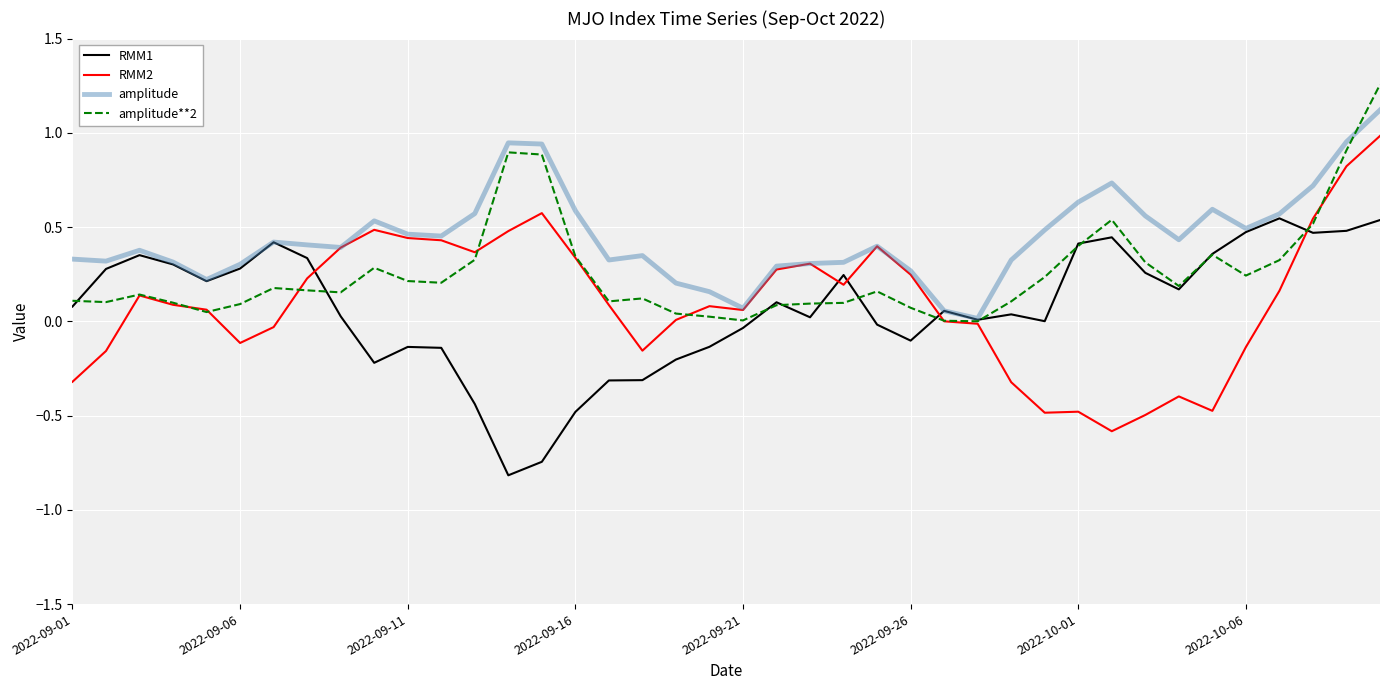

What is the smallest value displayed?

-0.8